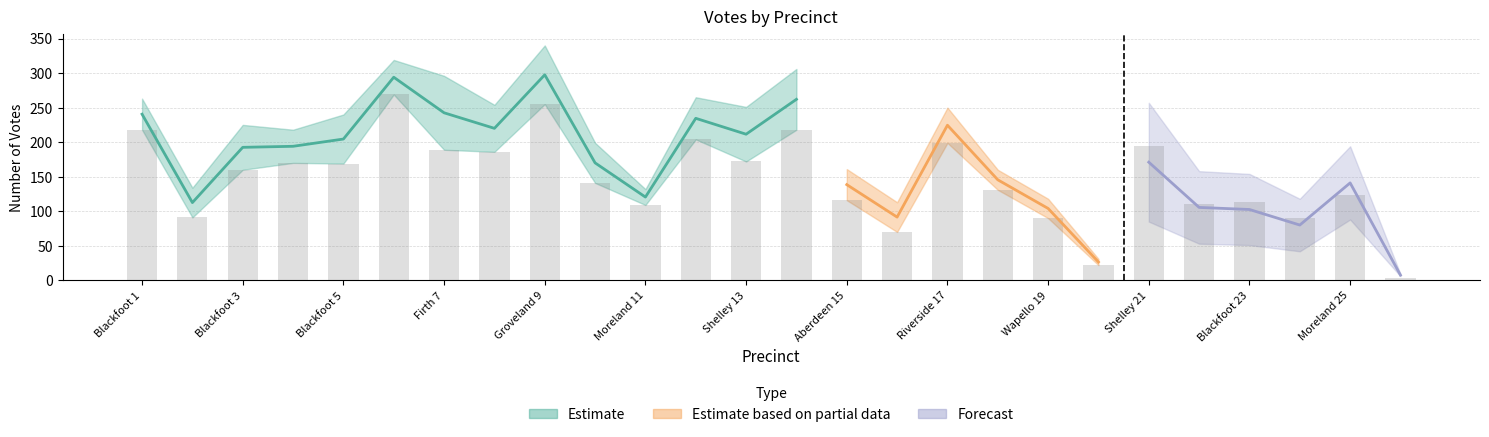

Reading right to left, list all the values displayed in this chart.

Joel Horton: 4	124	90	113	110	194	22	90	131	199	70	116	218	172	204	109	141	255	186	189	269	169	170	160	91	218
William Seiniger: 6	88	42	51	53	85	19	40	41	65	50	52	94	107	74	40	83	96	95	129	76	88	66	79	48	61
Warren E. Jones: 9	205	118	156	159	260	31	118	160	250	113	161	306	251	265	132	199	340	254	296	319	240	218	225	134	263
Sergio A. Gutierrez: 9	194	118	154	158	257	33	112	160	254	111	160	302	249	263	134	202	337	250	301	320	235	222	226	133	260